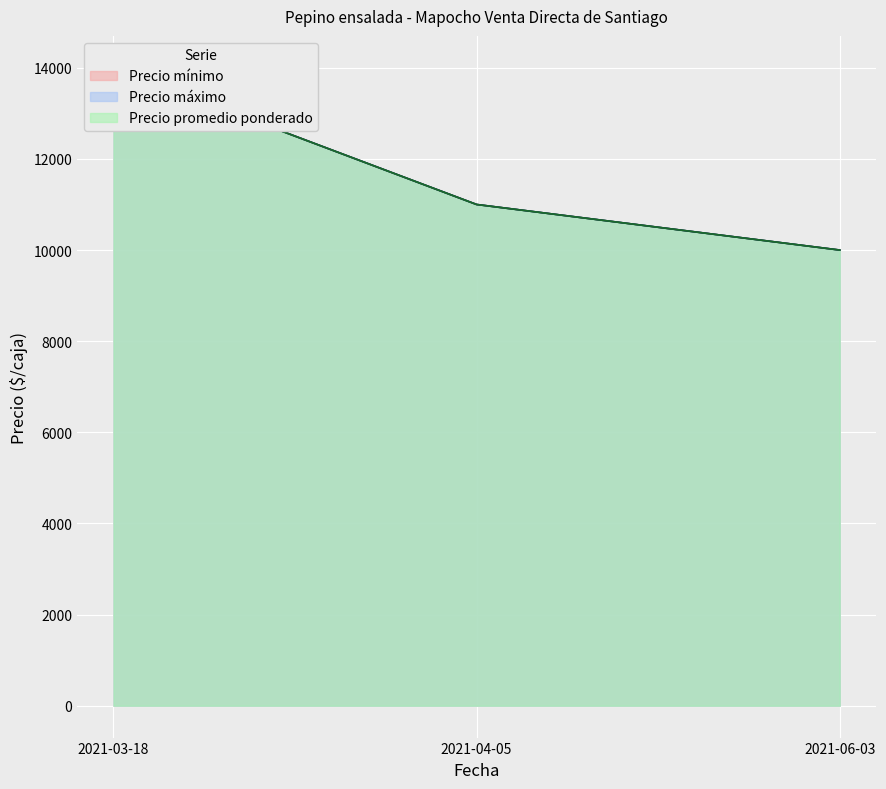

What is the difference between the maximum and minimum values in the Precio promedio ponderado series?

4000